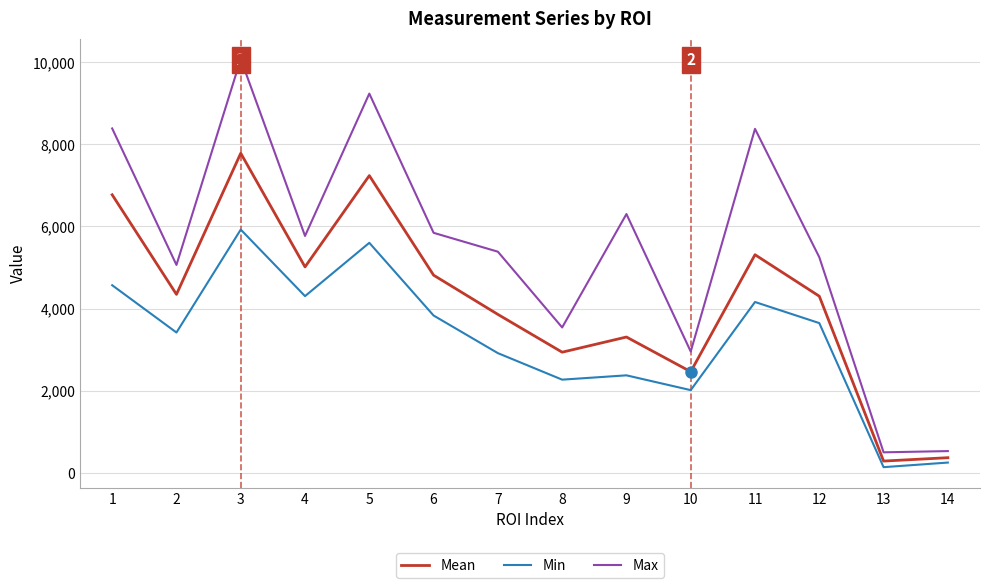

List the series in order of their peak value, highest first.

Max, Mean, Min